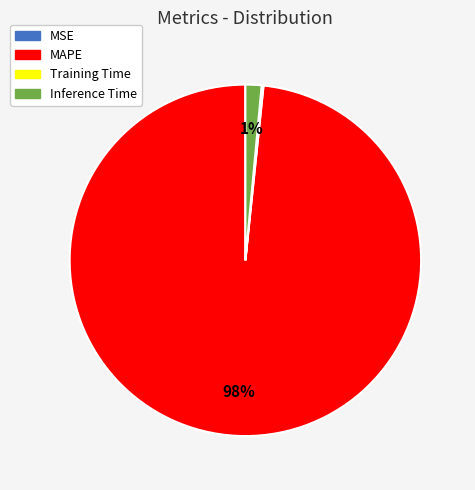

Does MAPE account for over 50% of the chart?

Yes